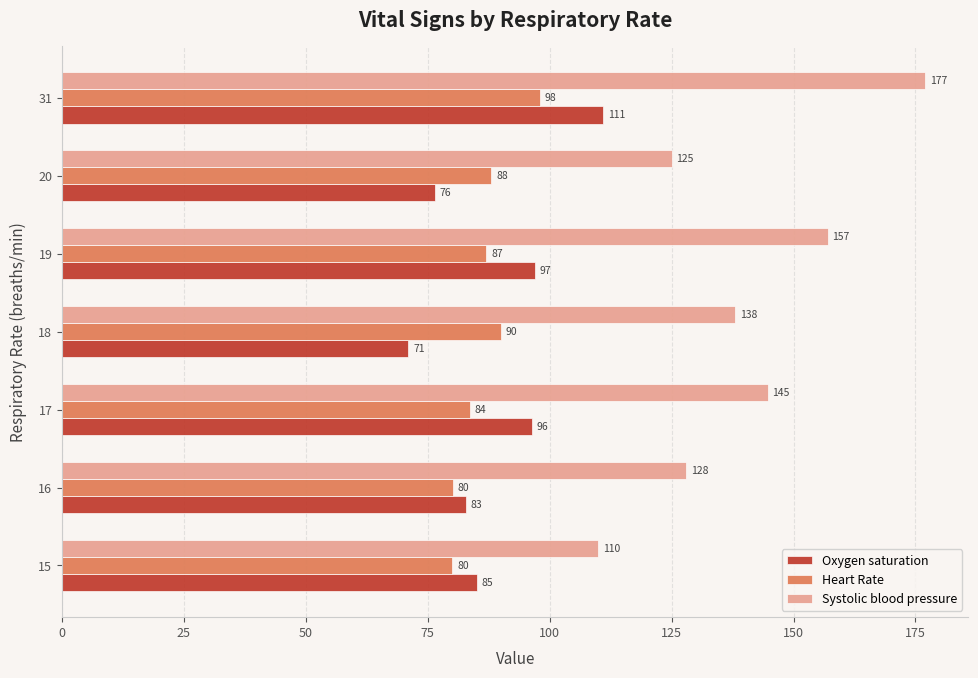

What is the difference between the second highest and minimum values in the Oxygen saturation series?

26.0